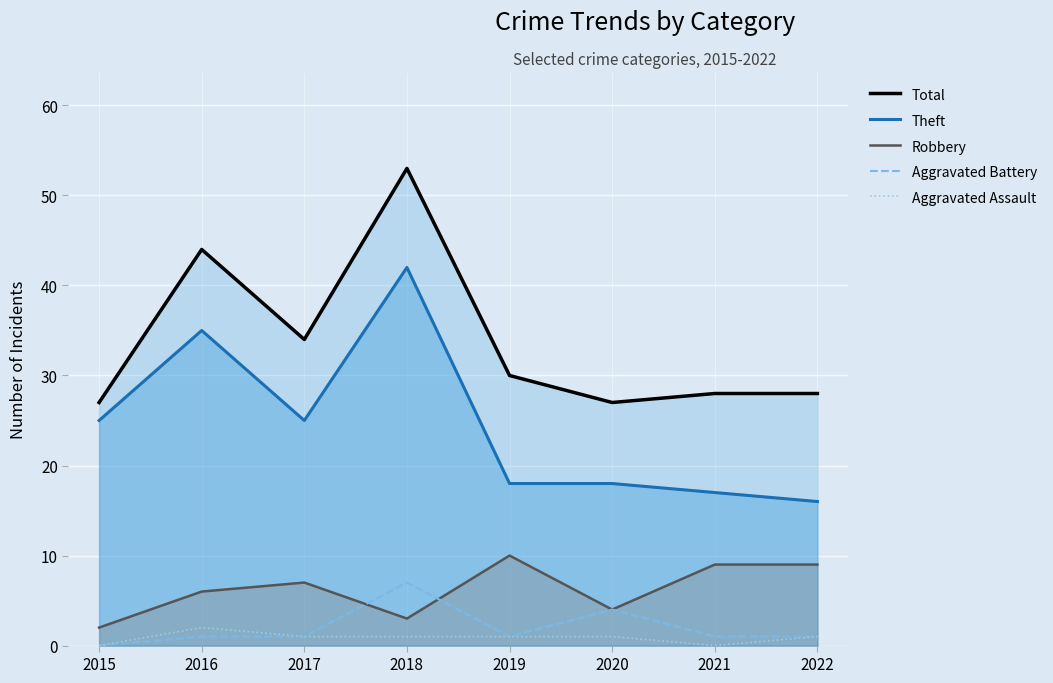

Reading left to right, what are all the values shown in this chart?

Total: 27	44	34	53	30	27	28	28
Theft: 25	35	25	42	18	18	17	16
Robbery: 2	6	7	3	10	4	9	9
Aggravated Battery: 0	1	1	7	1	4	1	1
Aggravated Assault: 0	2	1	1	1	1	0	1